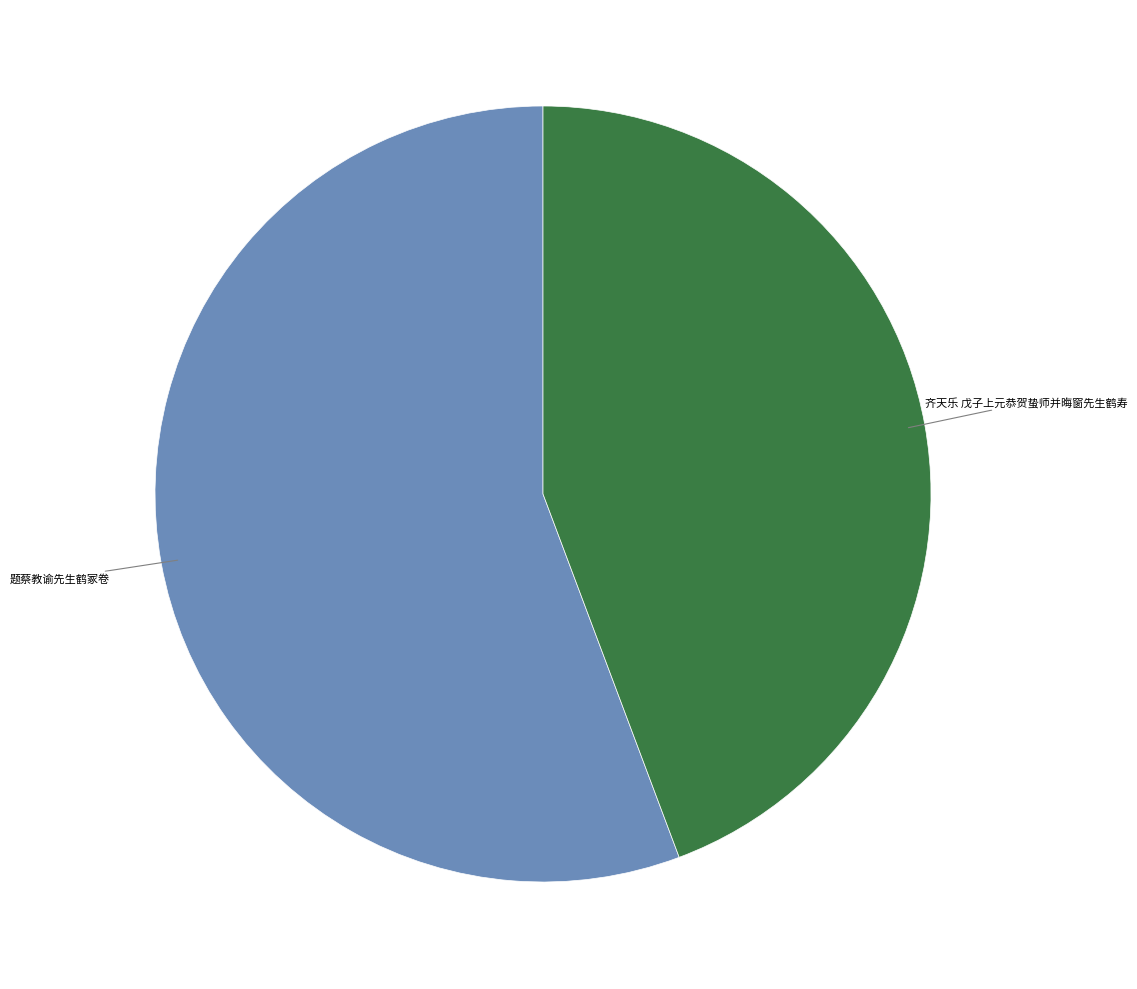

Is there a majority slice in this chart?

Yes